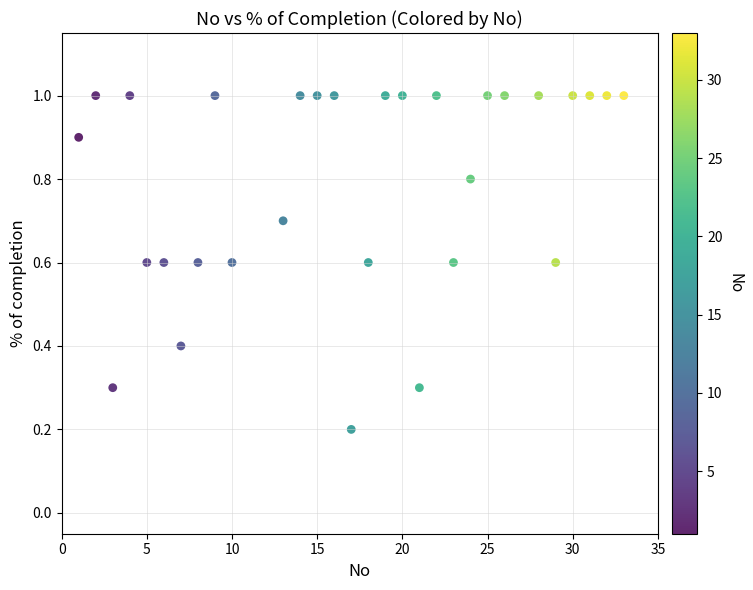

What is the range of X values (max minus min)?

32.0